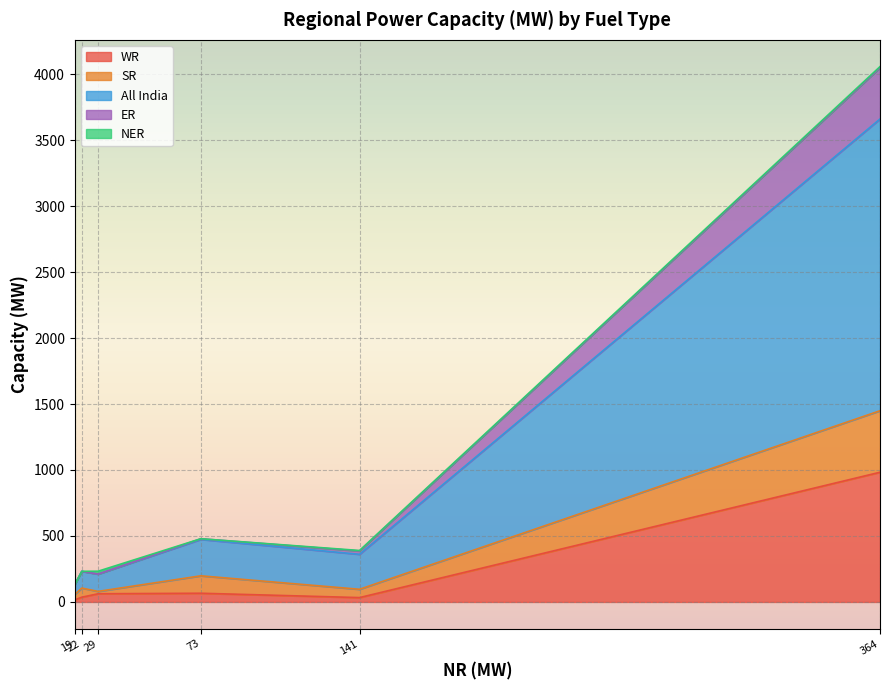

At which category is the sum across all series the highest?

Coal